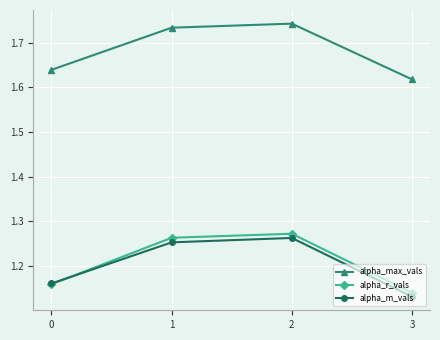

How many alpha_r_vals values are between 1 and 2?

4